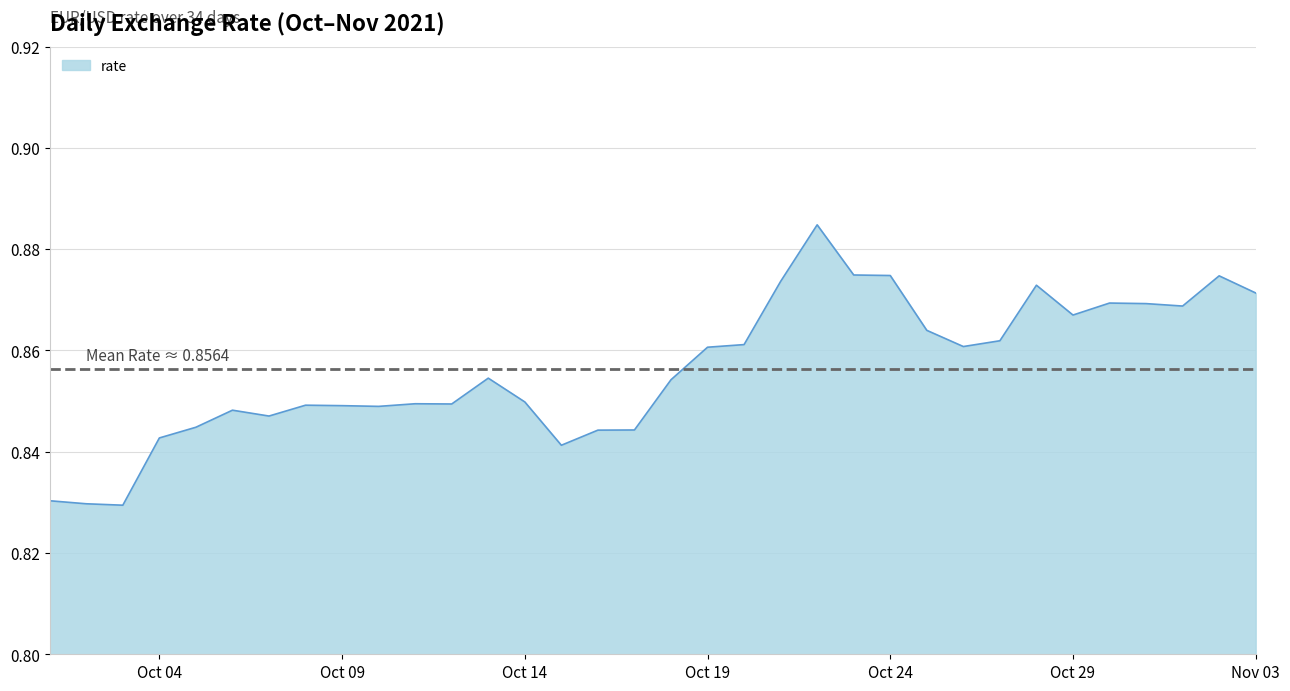

What is the label of the 18th point from the right?

2021-10-17